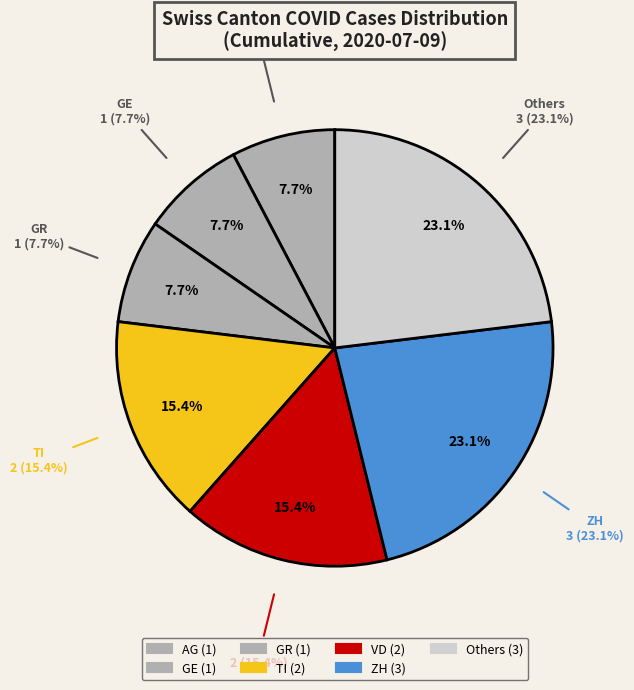

To the nearest percent, what is the average slice percentage?

14%